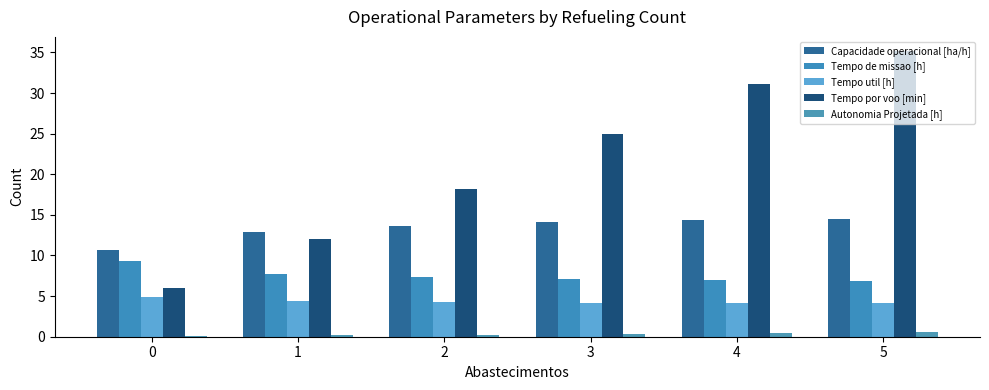

Count the number of categories in the chart.

6